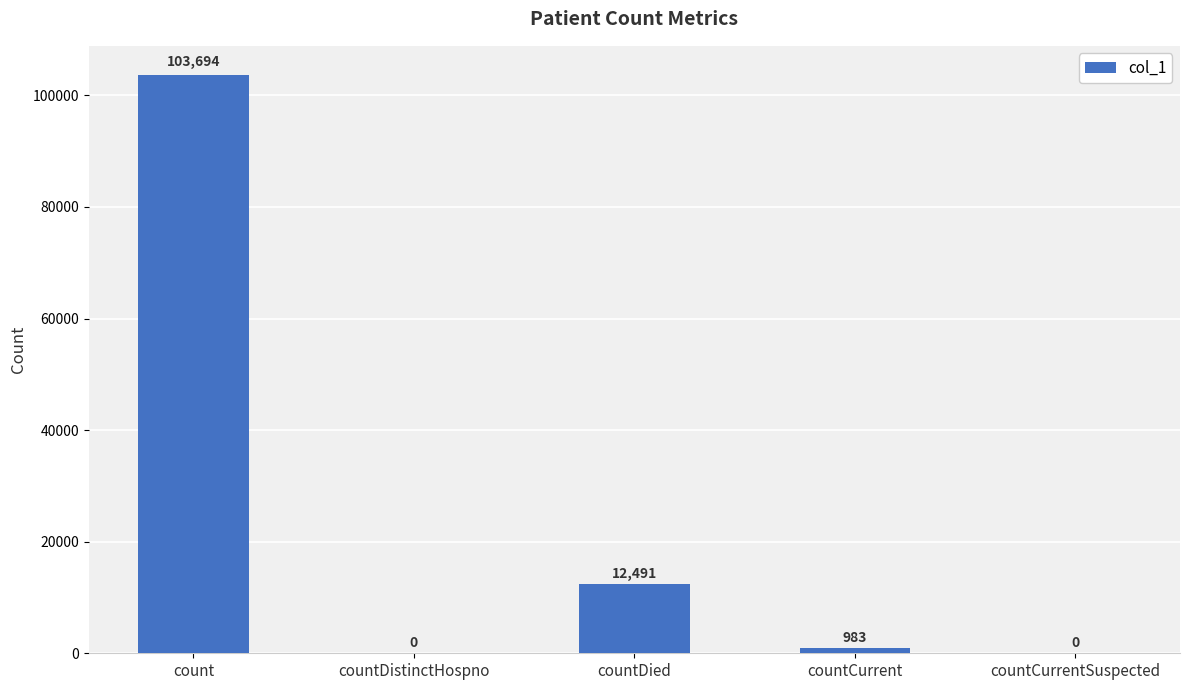

At which label is the value closest to 51847?

countDied